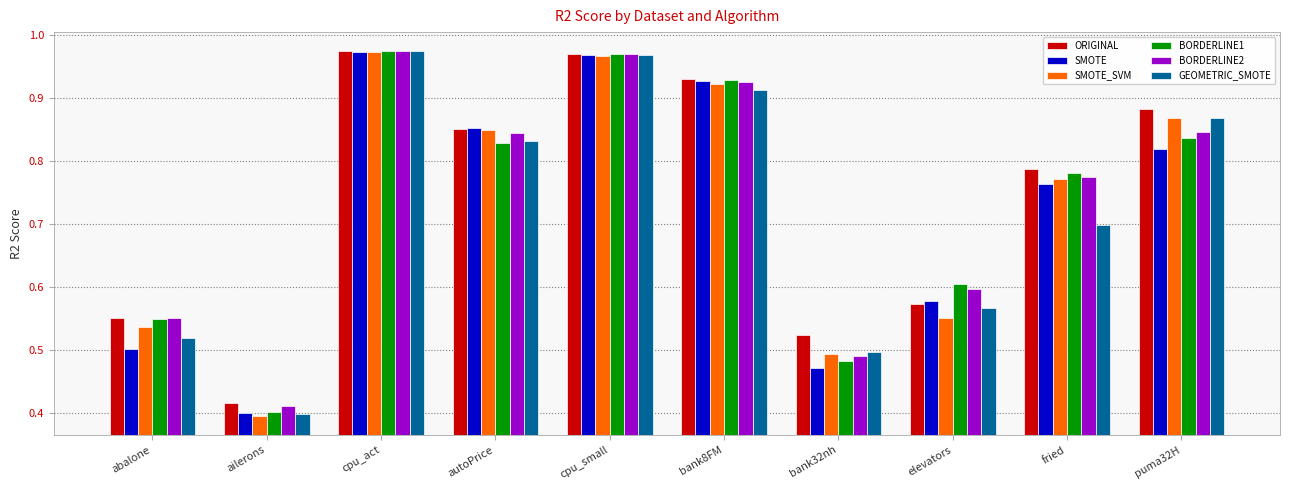

Where is ORIGINAL nearest to the value 0?

ailerons